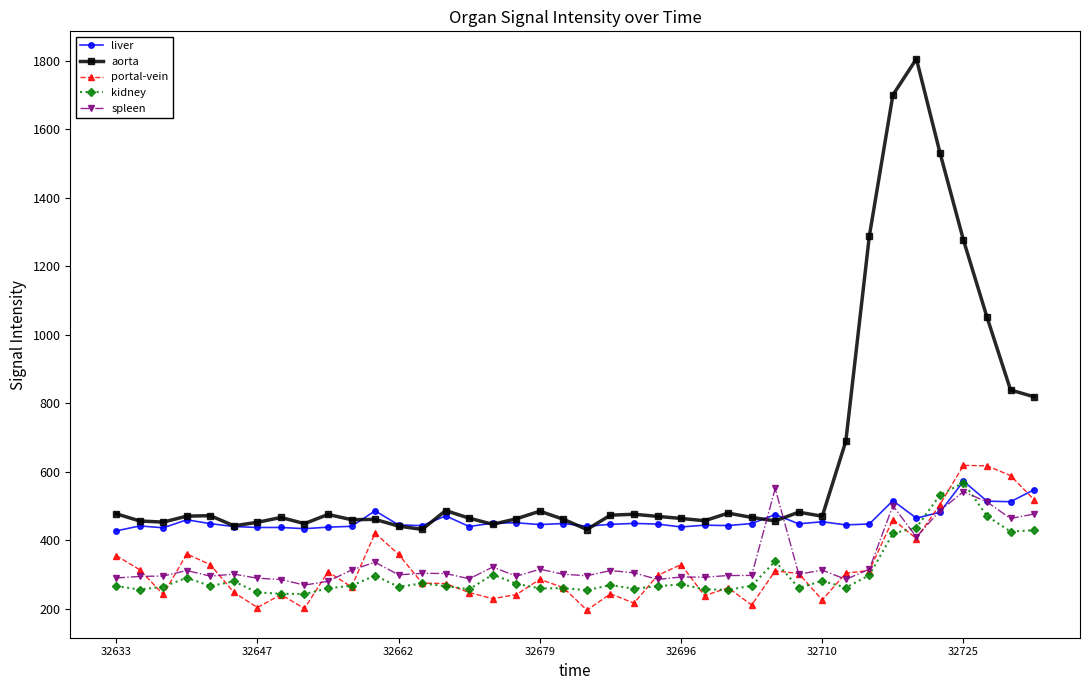

True or false: aorta and portal-vein intersect in this chart.

False